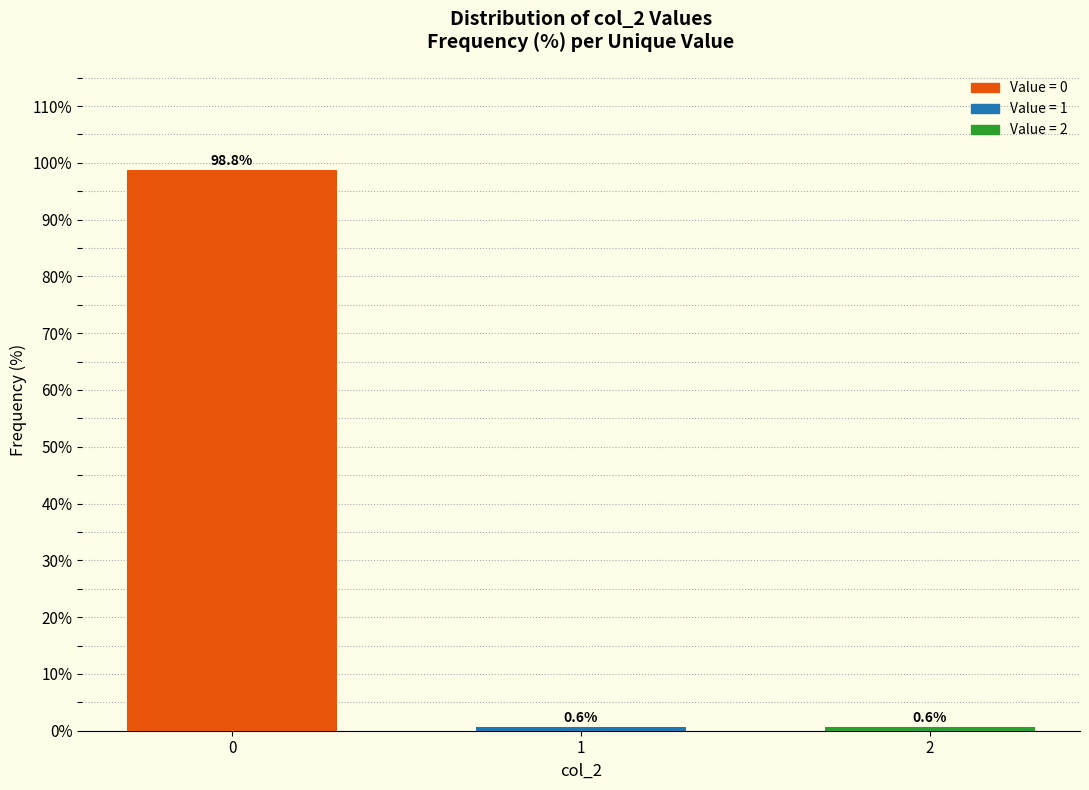

Reading right to left, transcribe all the data shown in this chart.

0.6	0.6	98.8